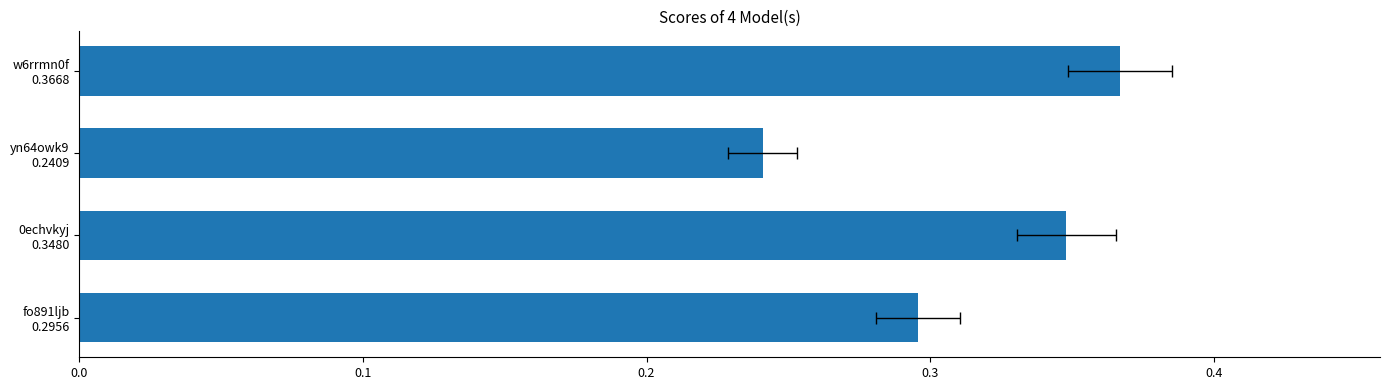

What is the greatest value displayed?

0.4